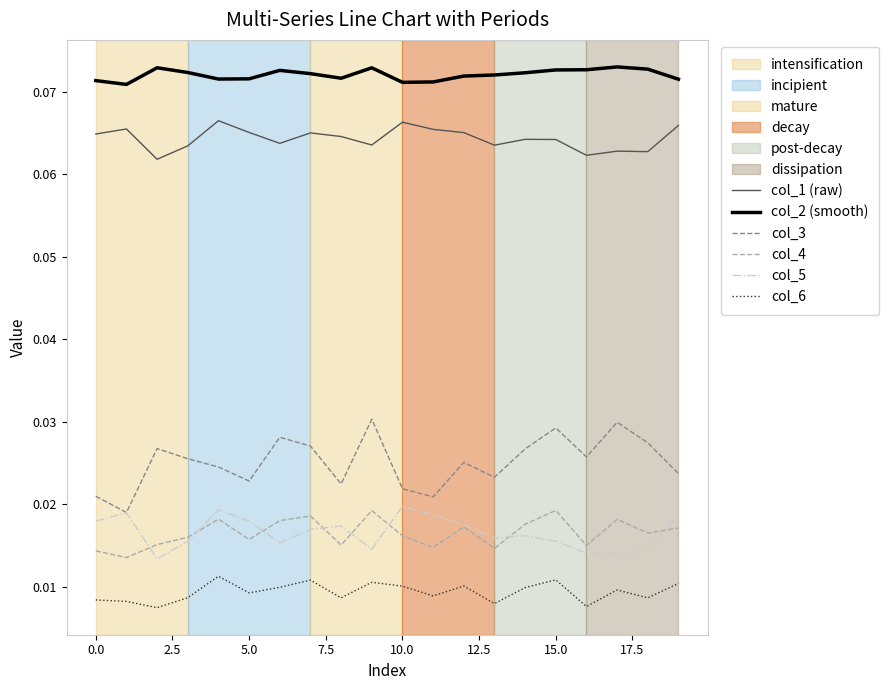

How many col_2 (smooth) values are between 0 and 1?

20